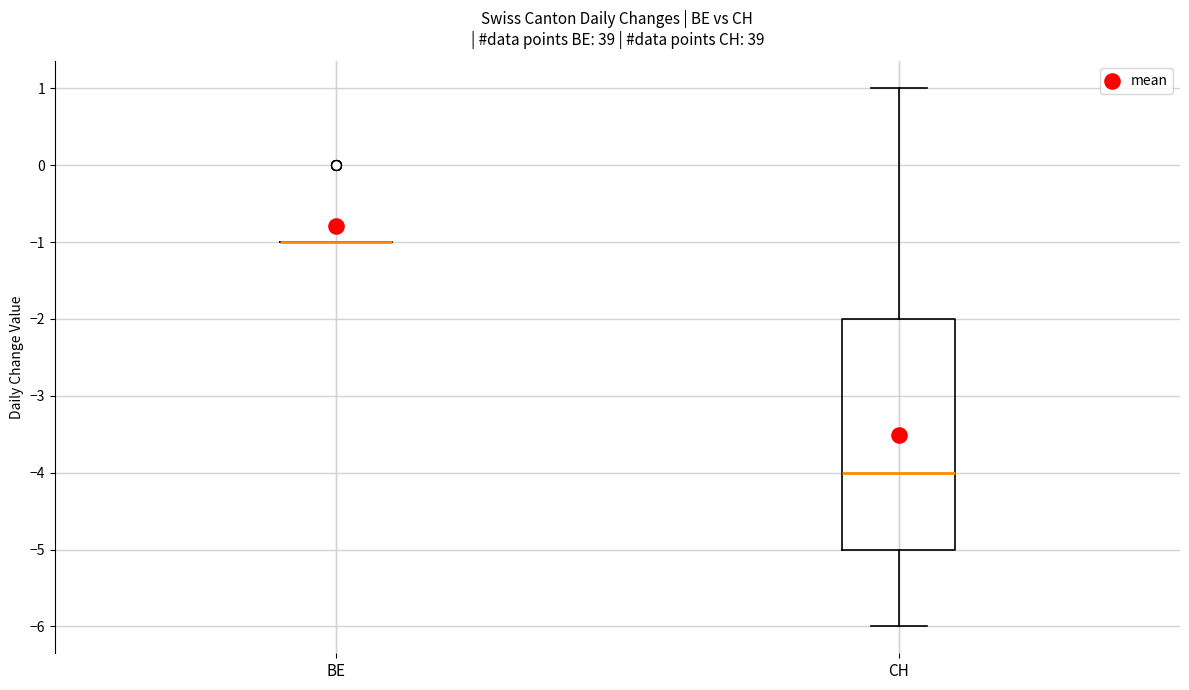

Reading left to right, read every box against the y-axis: the position of its median line, the range the box covers, and the ends of its whiskers. The values are not printed on the chart, so give them approximately, as read against the axis.

BE: box collapsed to a line at -1, whiskers -1 to -1
CH: median -4, box -5 to -2, whiskers -6 to 1